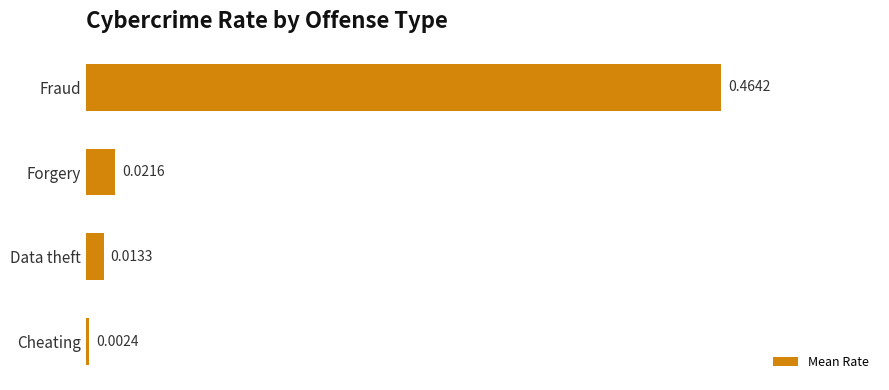

What is the label of the 2nd bar from the top?

Forgery